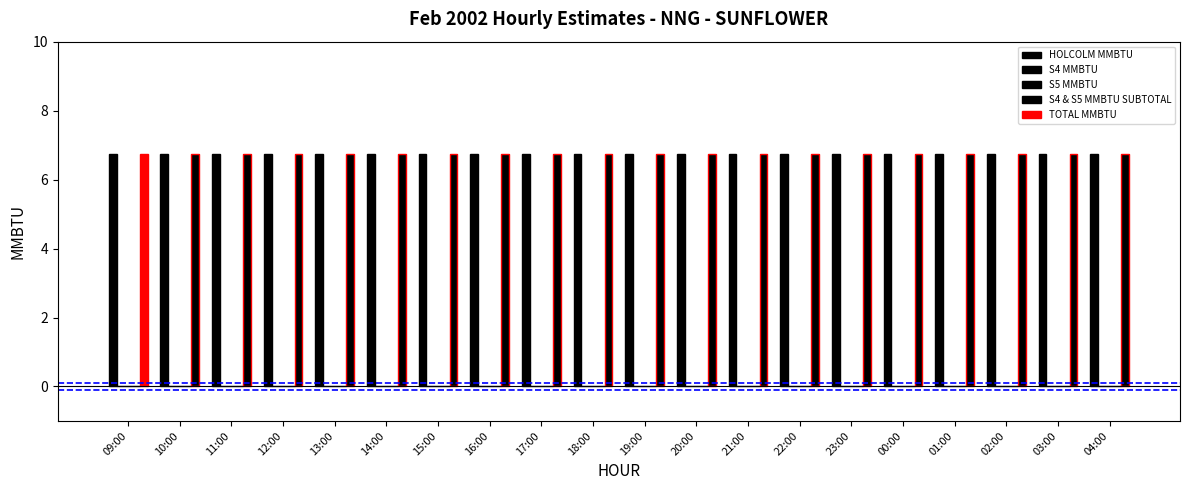

Reading right to left, list all the values displayed in this chart.

HOLCOLM MMBTU: 04:00=6.8	03:00=6.8	02:00=6.8	01:00=6.8	00:00=6.8	23:00=6.8	22:00=6.8	21:00=6.8	20:00=6.8	19:00=6.8	18:00=6.8	17:00=6.8	16:00=6.8	15:00=6.8	14:00=6.8	13:00=6.8	12:00=6.8	11:00=6.8	10:00=6.8	09:00=6.8
S4 MMBTU: 04:00=0.0	03:00=0.0	02:00=0.0	01:00=0.0	00:00=0.0	23:00=0.0	22:00=0.0	21:00=0.0	20:00=0.0	19:00=0.0	18:00=0.0	17:00=0.0	16:00=0.0	15:00=0.0	14:00=0.0	13:00=0.0	12:00=0.0	11:00=0.0	10:00=0.0	09:00=0.0
S5 MMBTU: 04:00=0.0	03:00=0.0	02:00=0.0	01:00=0.0	00:00=0.0	23:00=0.0	22:00=0.0	21:00=0.0	20:00=0.0	19:00=0.0	18:00=0.0	17:00=0.0	16:00=0.0	15:00=0.0	14:00=0.0	13:00=0.0	12:00=0.0	11:00=0.0	10:00=0.0	09:00=0.0
S4 & S5 MMBTU SUBTOTAL: 04:00=0.0	03:00=0.0	02:00=0.0	01:00=0.0	00:00=0.0	23:00=0.0	22:00=0.0	21:00=0.0	20:00=0.0	19:00=0.0	18:00=0.0	17:00=0.0	16:00=0.0	15:00=0.0	14:00=0.0	13:00=0.0	12:00=0.0	11:00=0.0	10:00=0.0	09:00=0.0
TOTAL MMBTU: 04:00=6.8	03:00=6.8	02:00=6.8	01:00=6.8	00:00=6.8	23:00=6.8	22:00=6.8	21:00=6.8	20:00=6.8	19:00=6.8	18:00=6.8	17:00=6.8	16:00=6.8	15:00=6.8	14:00=6.8	13:00=6.8	12:00=6.8	11:00=6.8	10:00=6.8	09:00=6.8